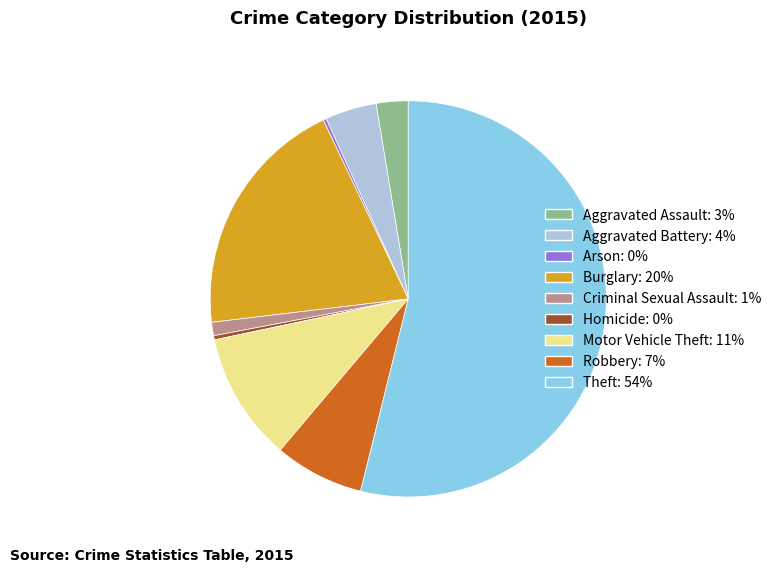

What is the majority slice?

Theft